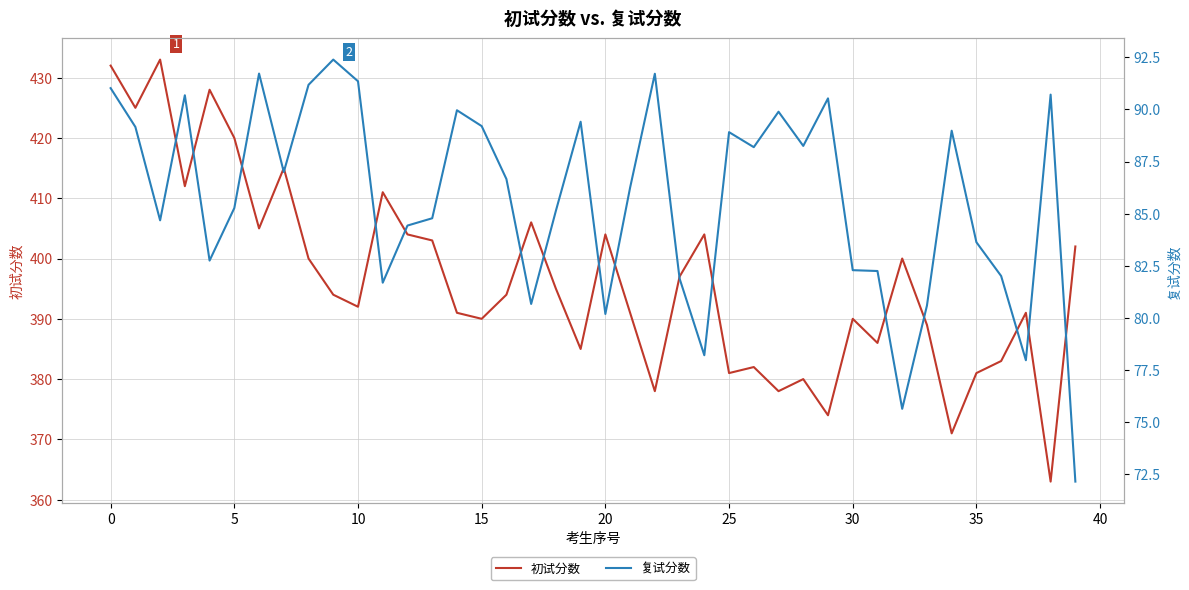

What are all the series names shown in the legend?

初试分数, 复试分数